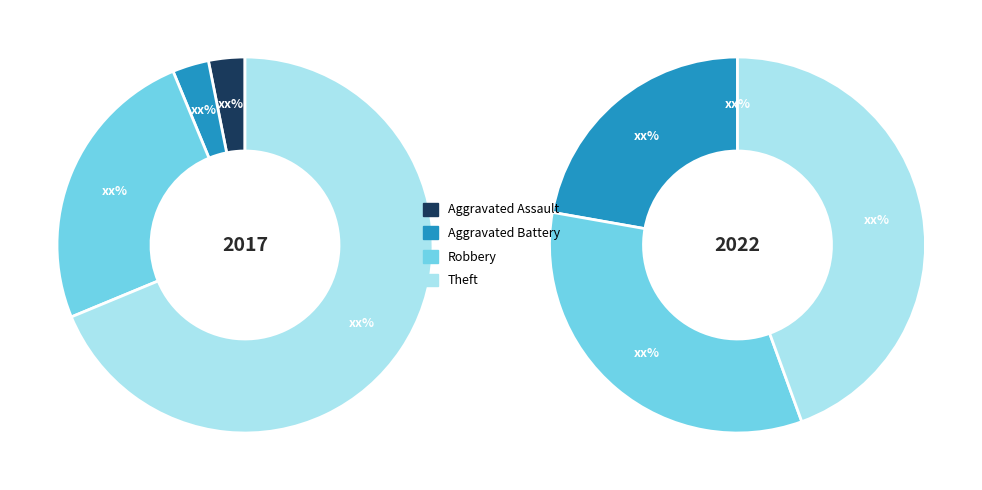

To the nearest percent, what percentage of the pie is values_2022?

22%